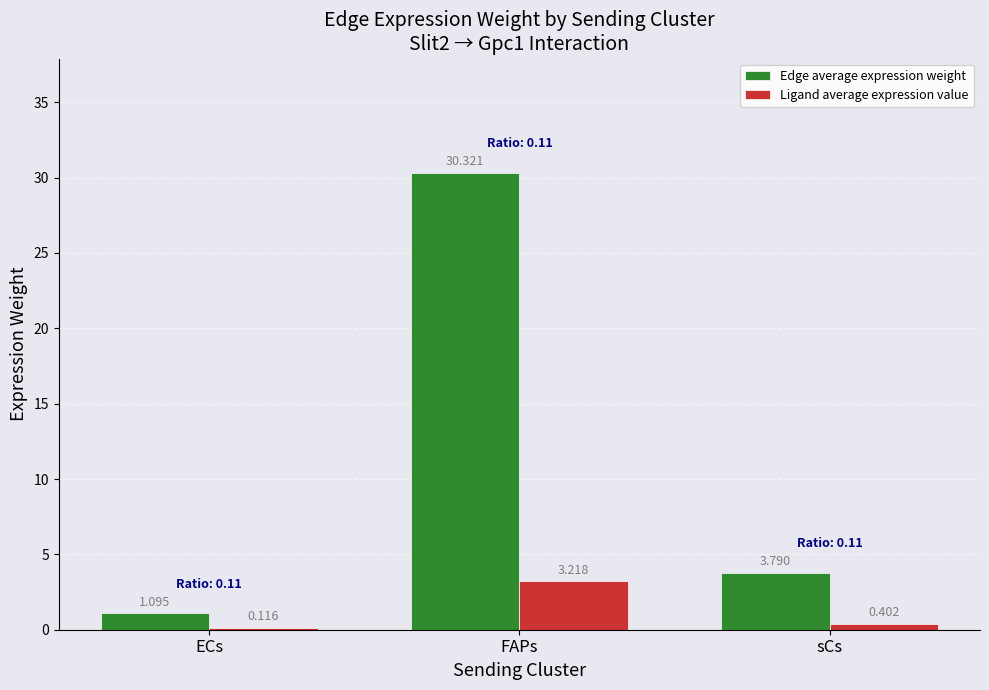

Rank the categories by Ligand average expression value value from highest to lowest.

FAPs, sCs, ECs